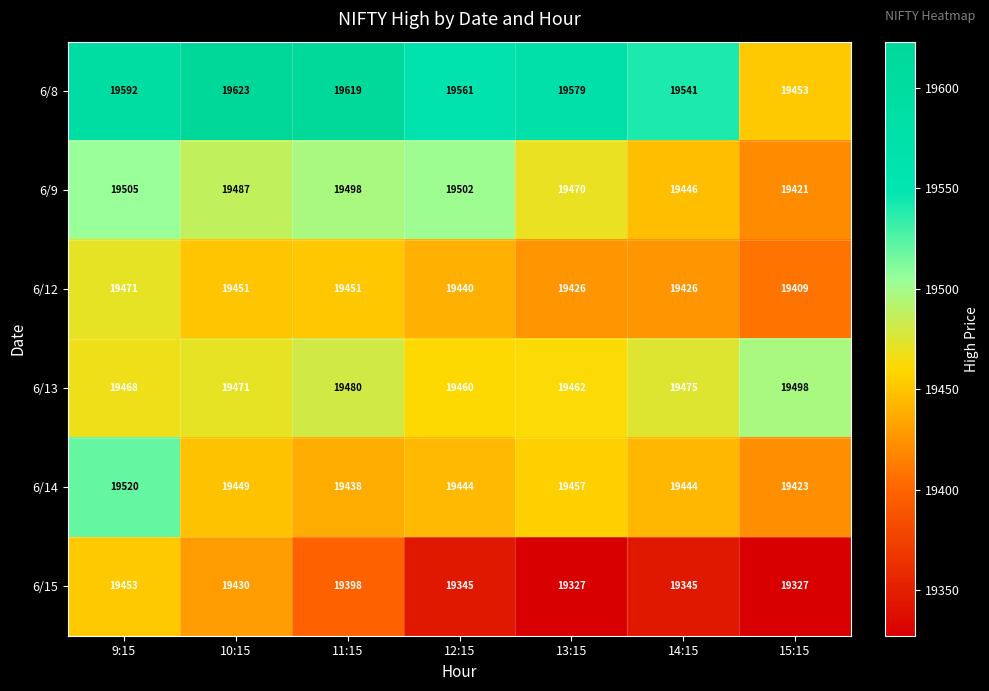

What is the approximate value of 6/15 at 11:15, to the nearest 50?

19400